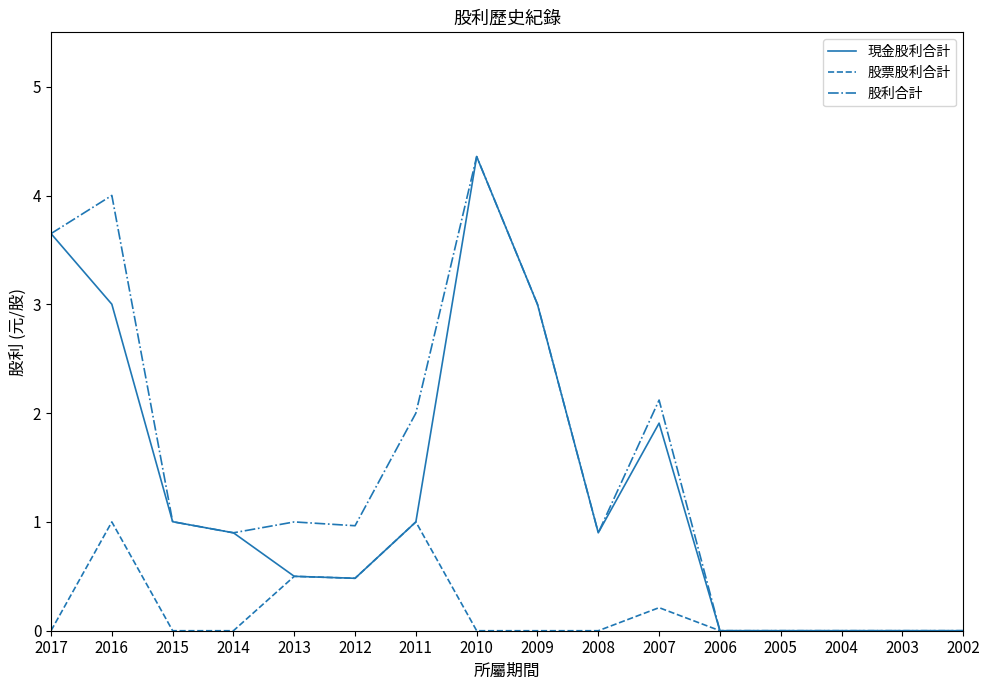

What are all the series names shown in the legend?

現金股利合計, 股票股利合計, 股利合計